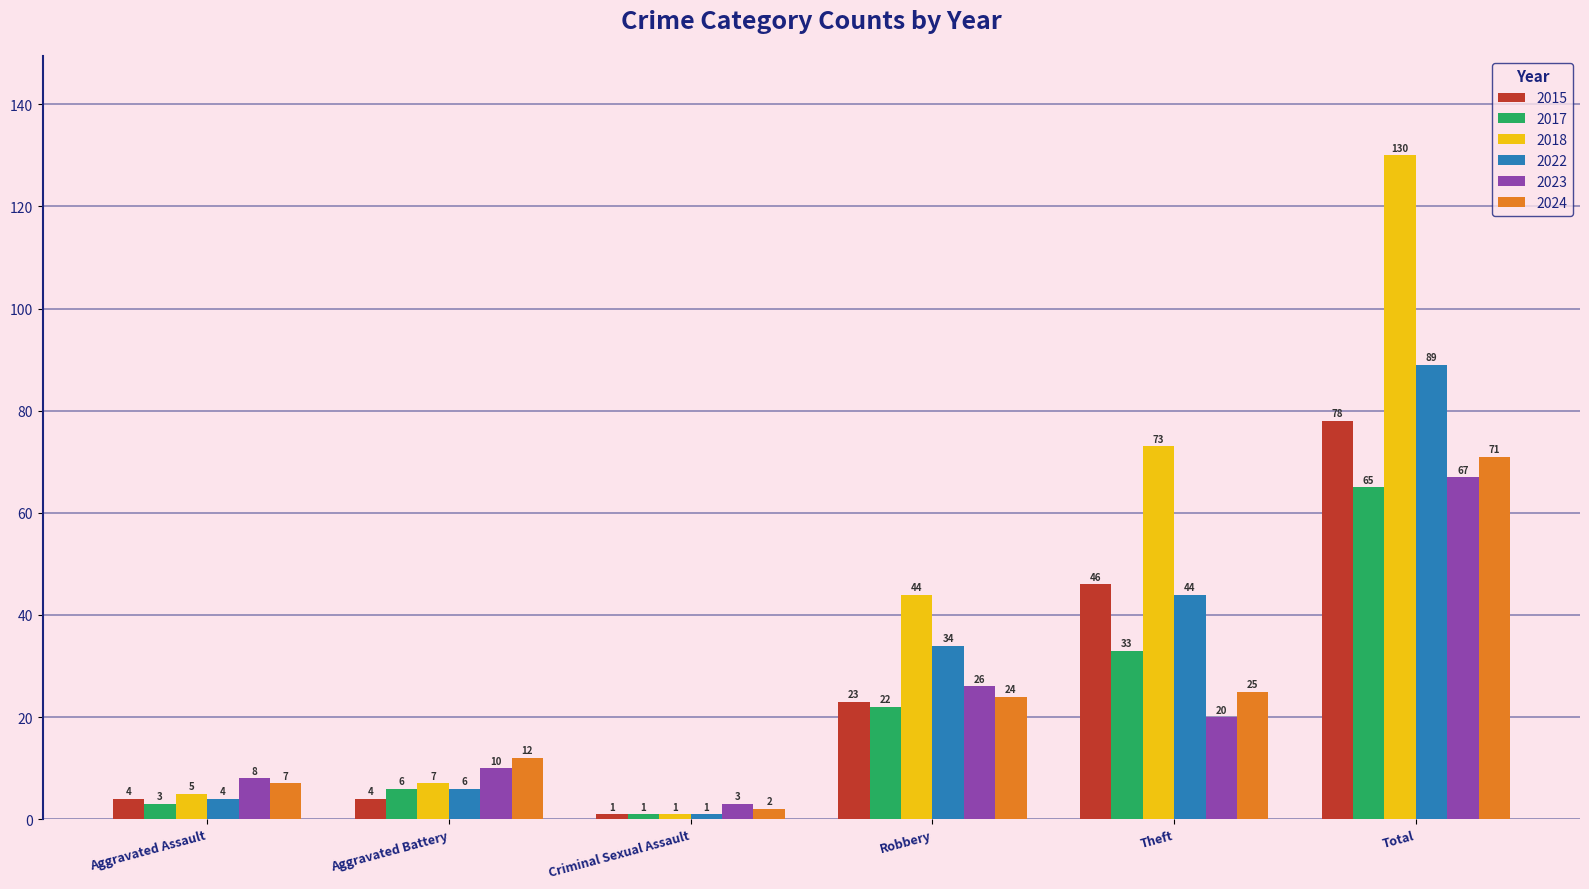

Reading right to left, transcribe all the data shown in this chart.

2015: 78	46	23	1	4	4
2017: 65	33	22	1	6	3
2018: 130	73	44	1	7	5
2022: 89	44	34	1	6	4
2023: 67	20	26	3	10	8
2024: 71	25	24	2	12	7